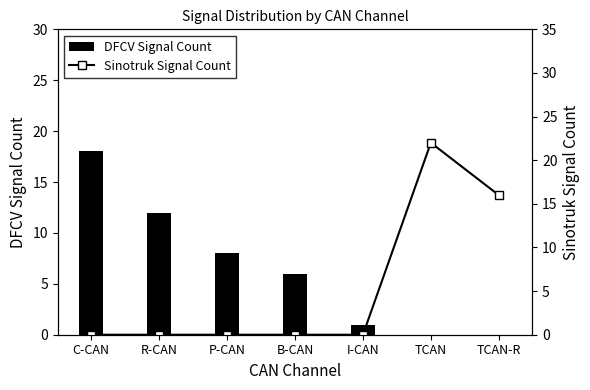

What is the sum of the Sinotruk Signal Count values at TCAN and TCAN-R?

38